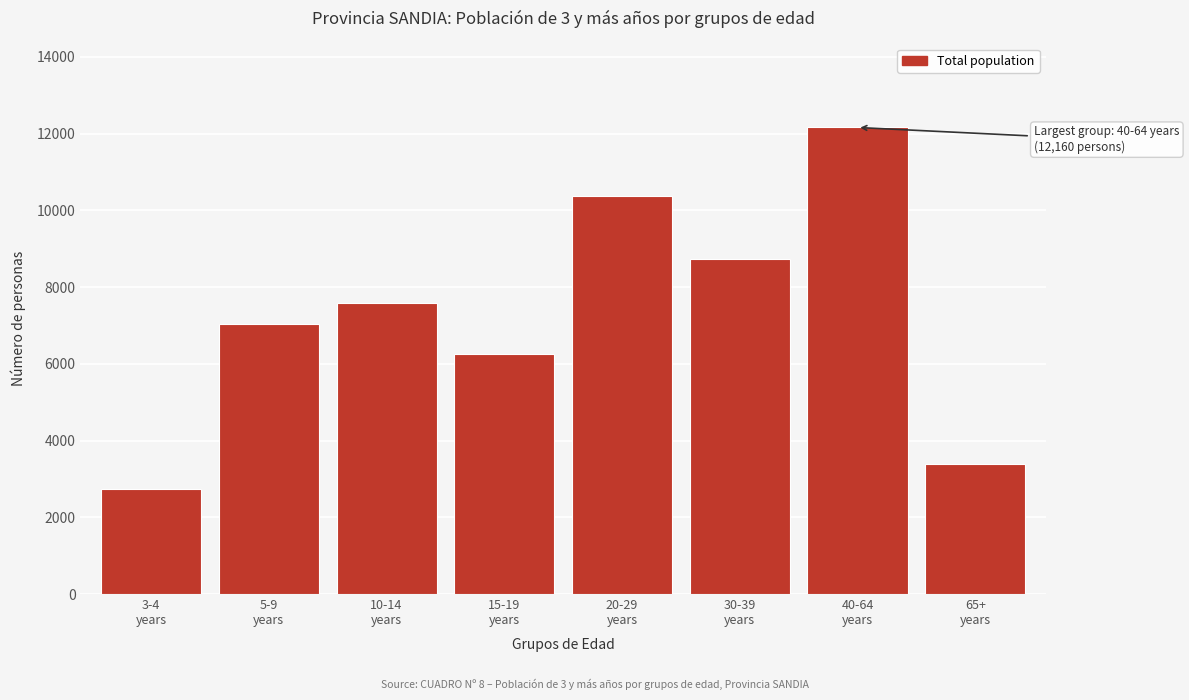

Reading left to right, what are all the values shown in this chart?

2749	7036	7596	6245	10387	8741	12160	3383